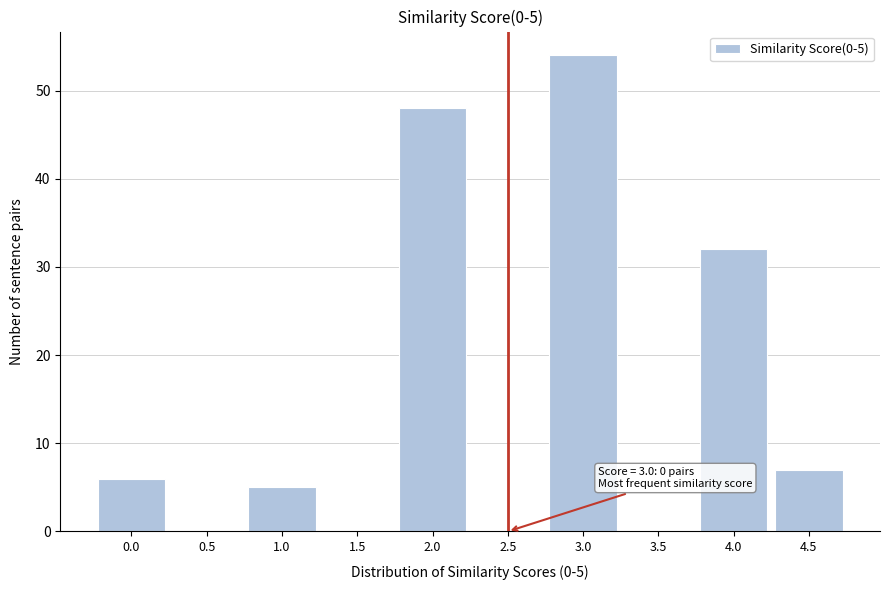

Reading left to right, extract all data points from this chart.

0.0=6	0.5=0	1.0=5	1.5=0	2.0=48	2.5=0	3.0=54	3.5=0	4.0=32	4.5=7